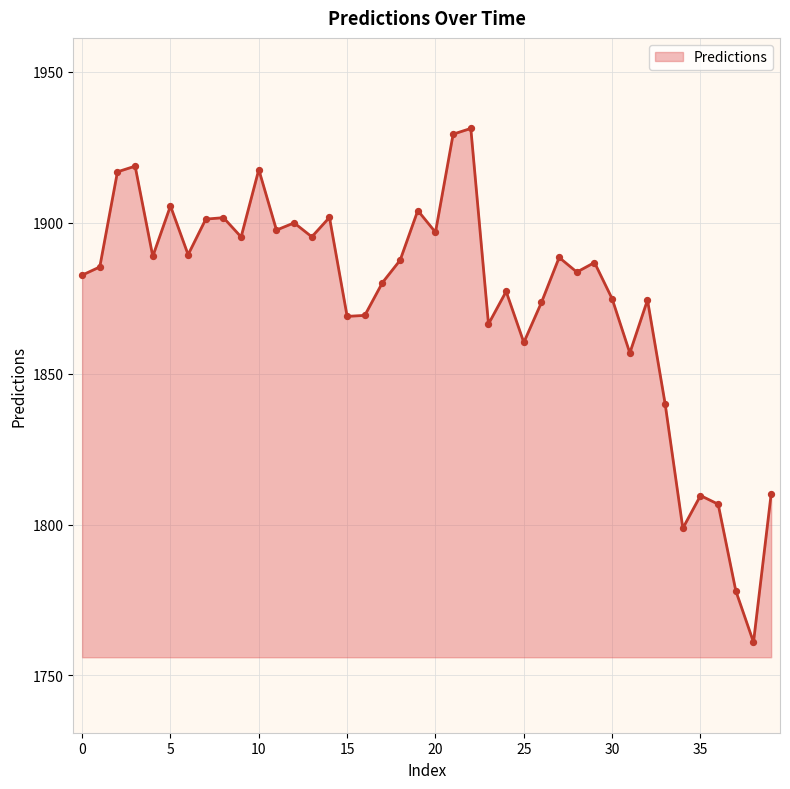

What is the greatest value displayed?

1931.2